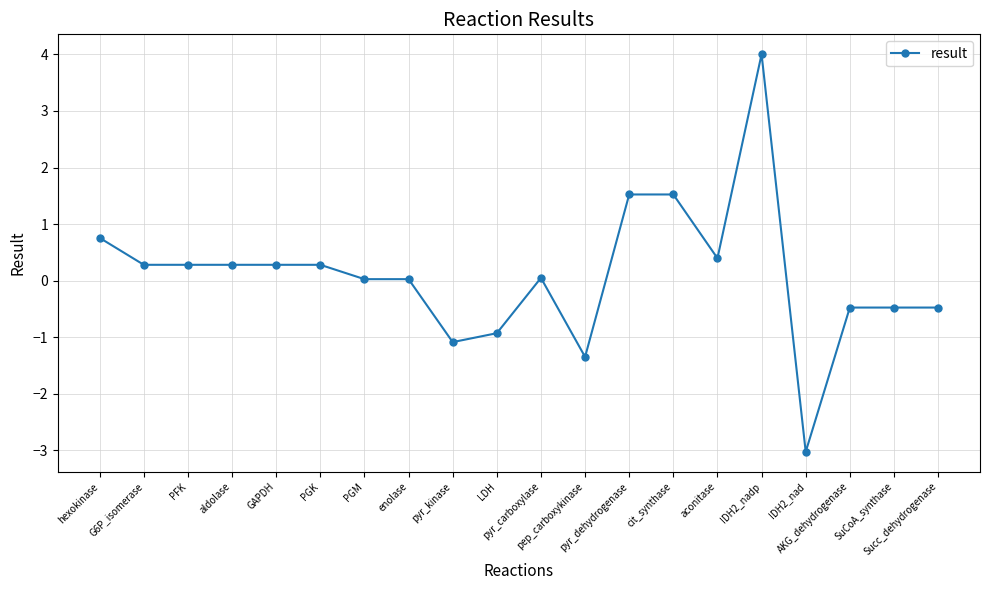

How many series are shown in this chart?

1